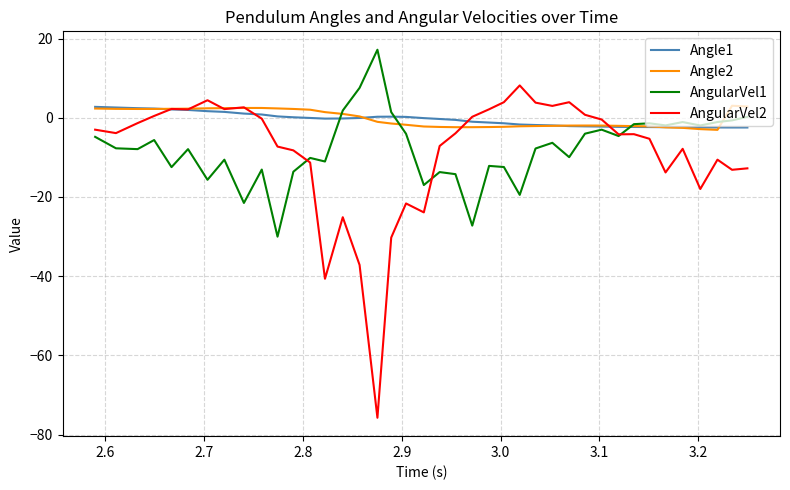

What is the maximum value shown in the chart?

17.2